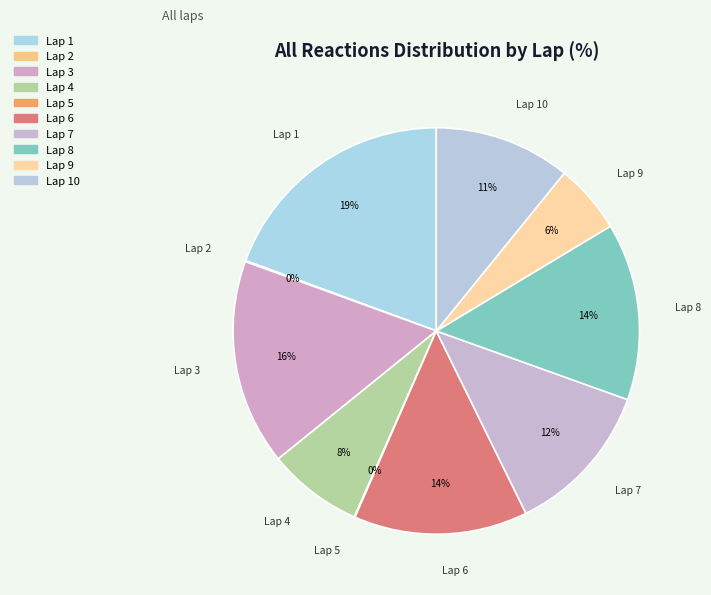

What percentage is the Lap 6 slice, to the nearest percent?

14%